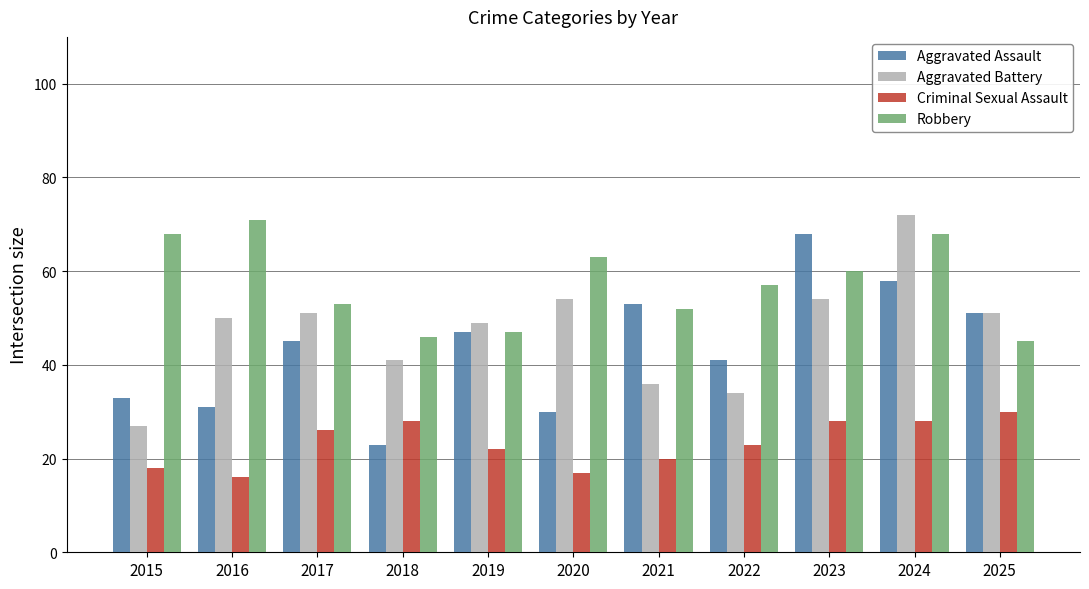

List the series in order of their peak value, lowest first.

Criminal Sexual Assault, Aggravated Assault, Robbery, Aggravated Battery